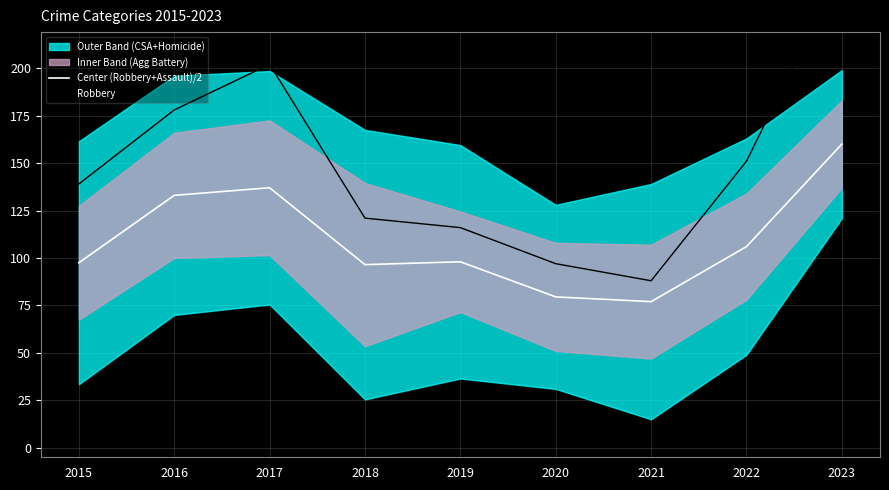

True or false: Center (Robbery+Assault)/2 and Robbery intersect in this chart.

False